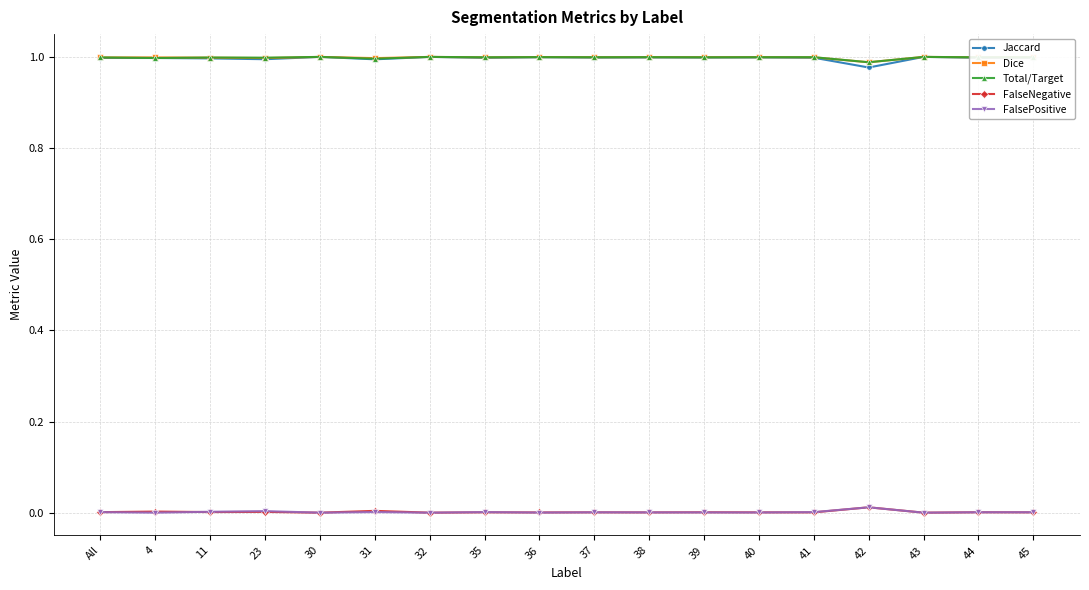

How many lines are shown in the chart?

5